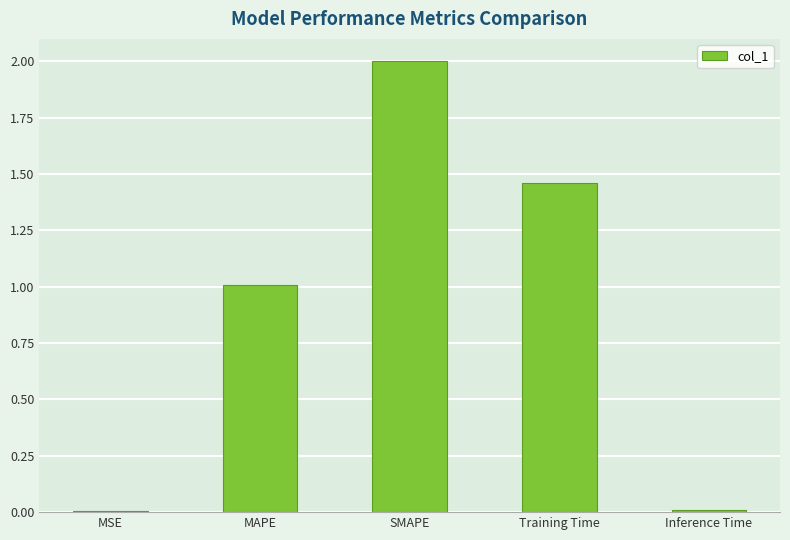

The value at Training Time is 2.4. True or false?

False